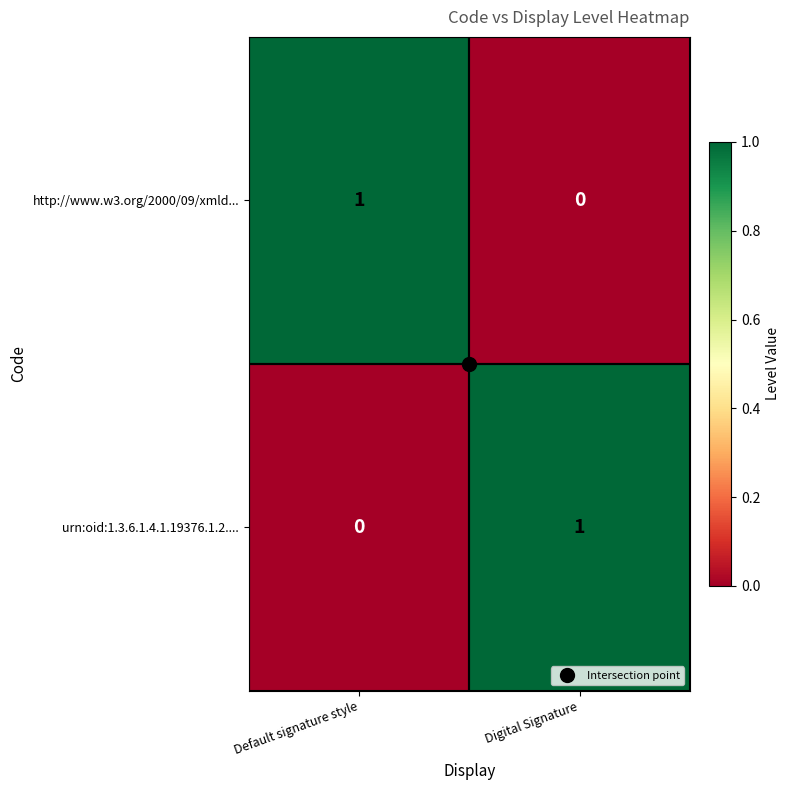

At which label is urn:oid:1.3.6.1.4.1.19376.1.2.... closest to 0?

Default signature style